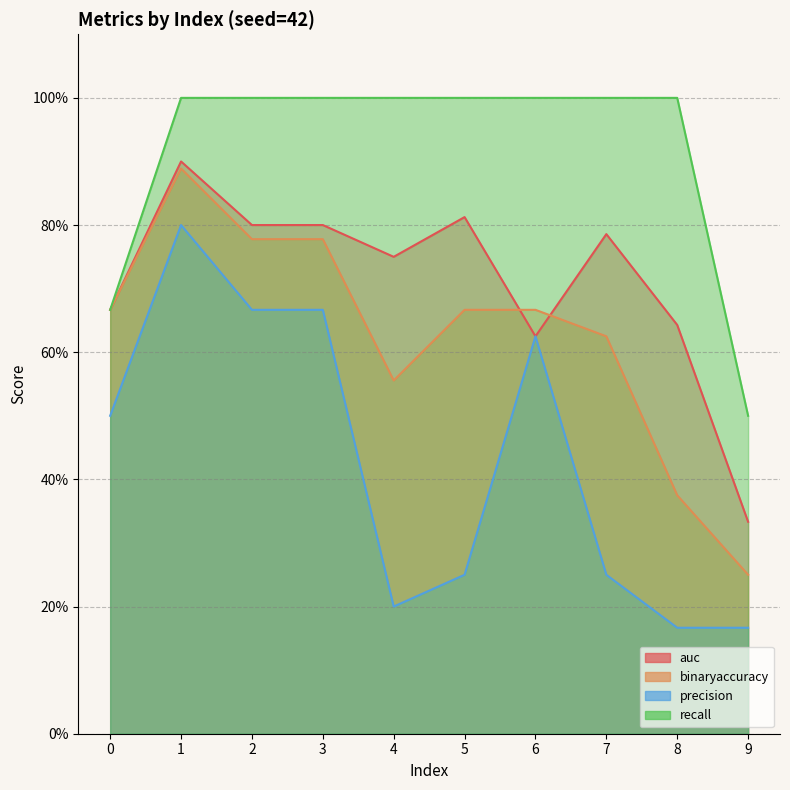

Between 1 and 0, which is larger?

1